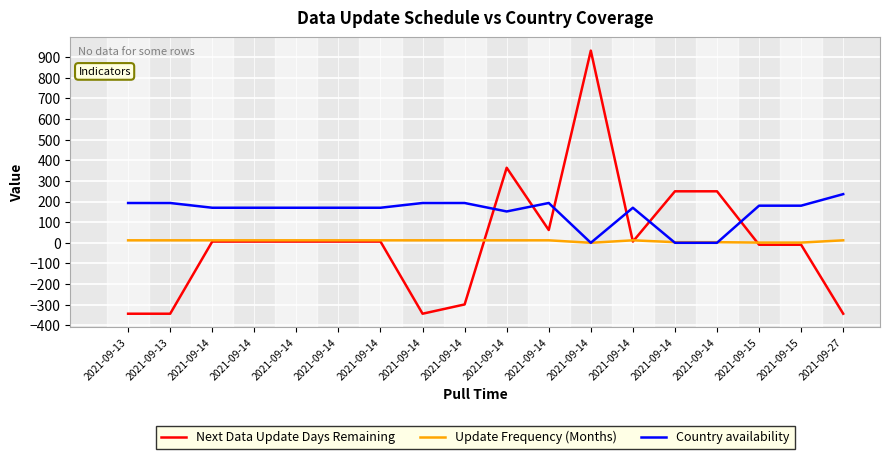

At 2021-09-14, list the series in order from smallest to largest.

Next Data Update Days Remaining, Update Frequency (Months), Country availability